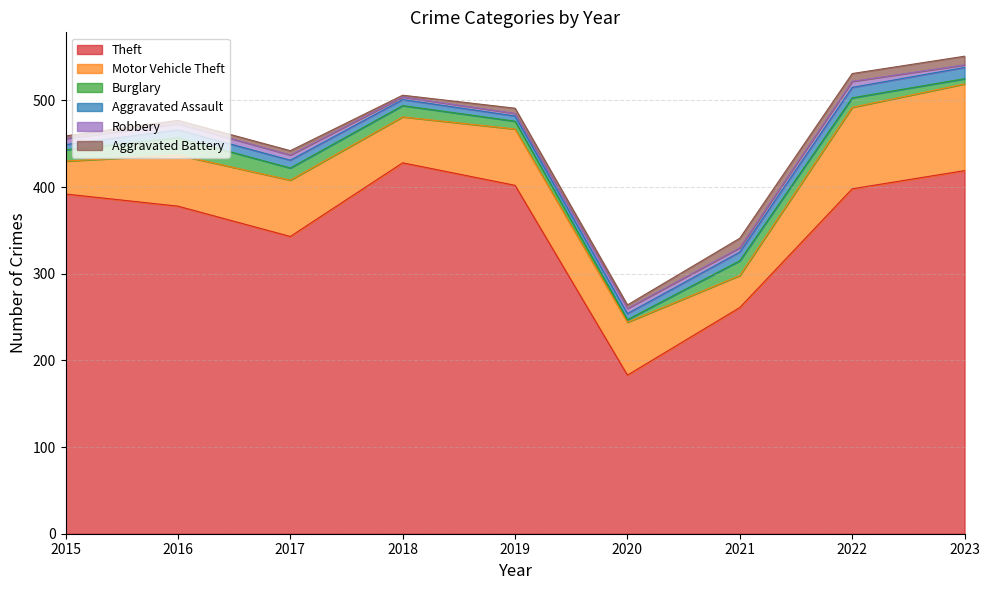

True or false: Motor Vehicle Theft and Aggravated Battery cross at least once.

False